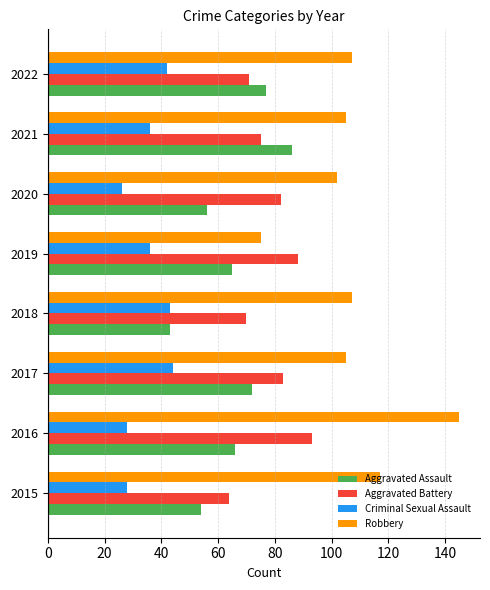

What value does the Aggravated Battery series have at 2017, to the nearest 5?

85